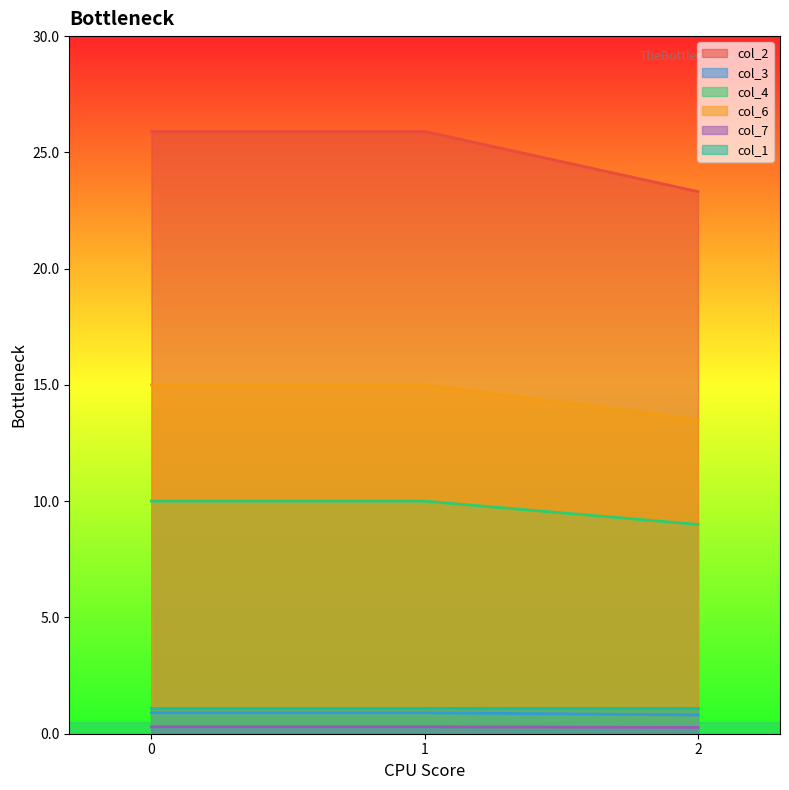

What is the maximum value for col_3?

0.9